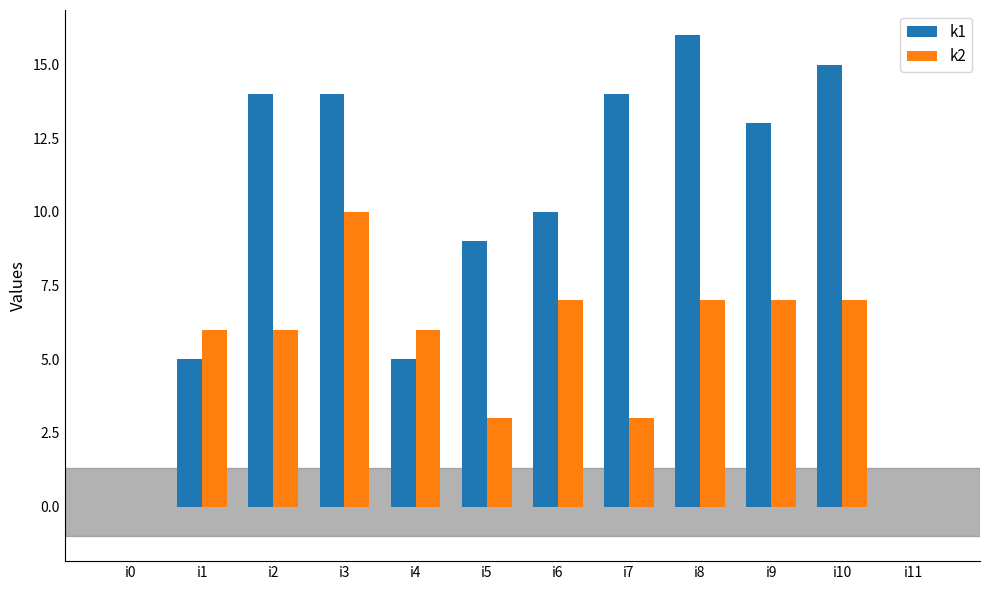

Which series has the widest spread of values?

k1